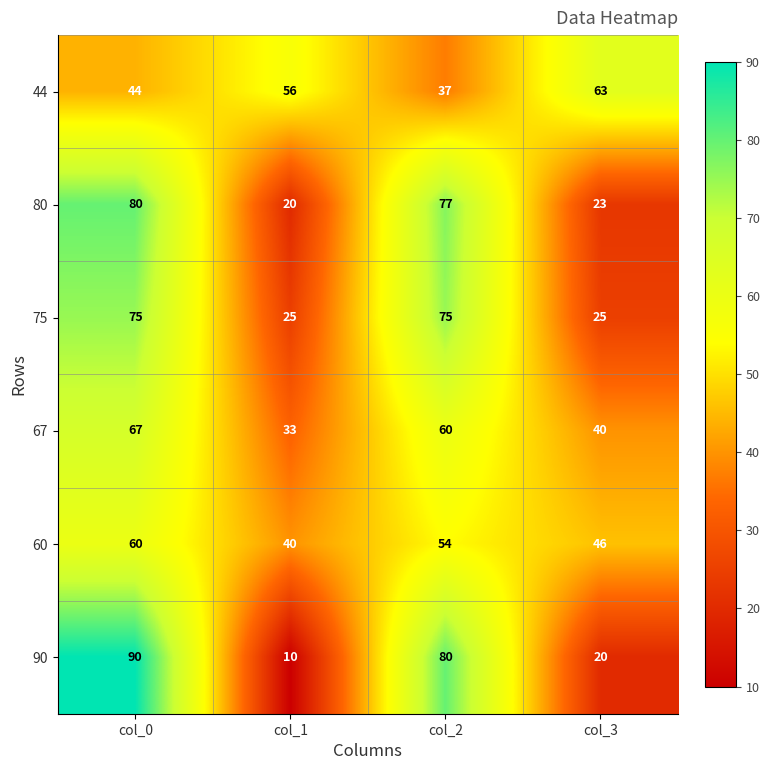

How many values in the 60 series are below 54?

2